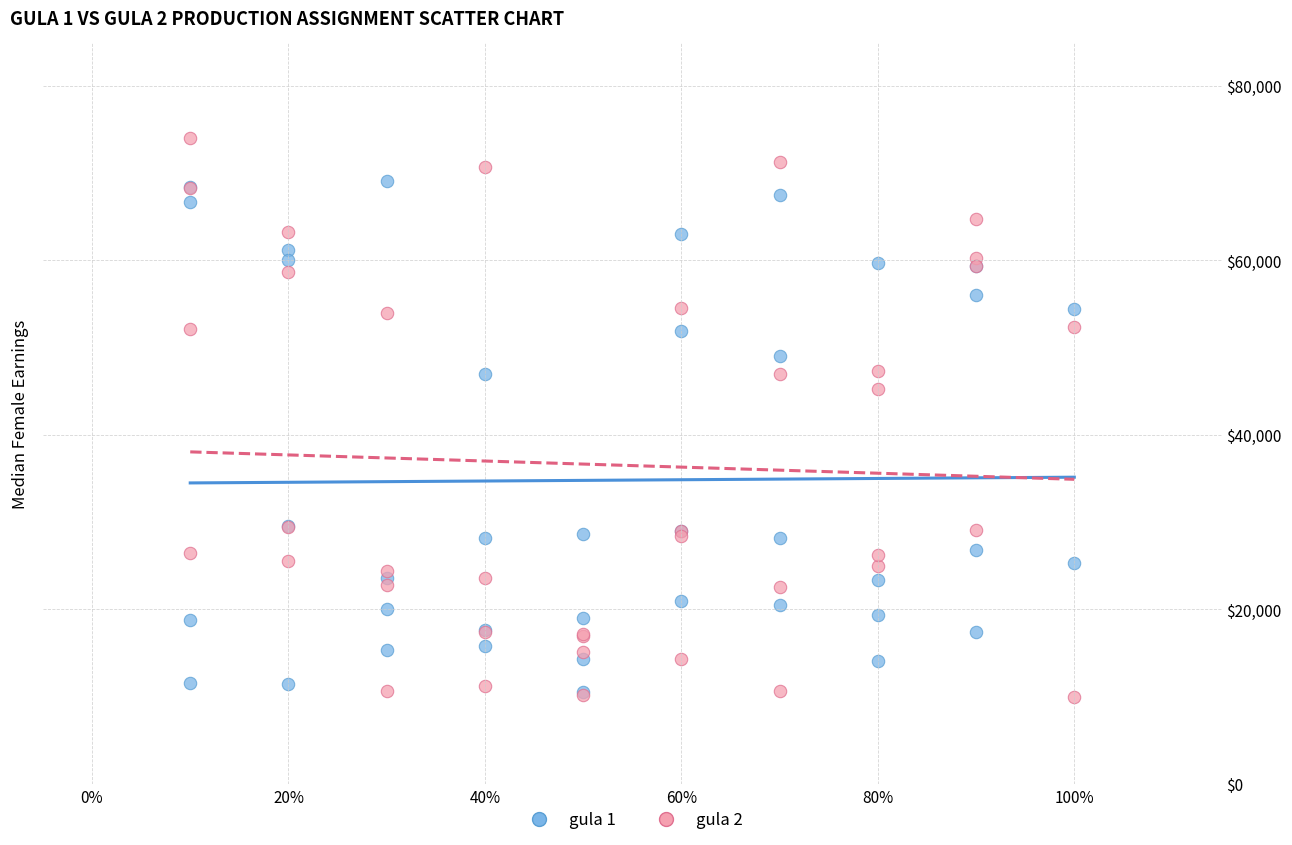

Across all series, what Y value is closest to 41986?

45261.5